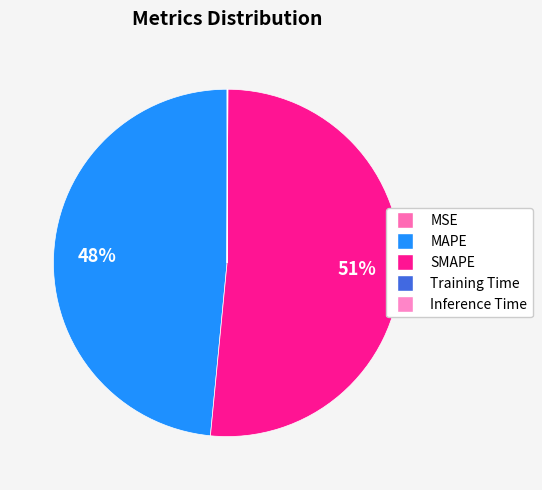

Rank the categories by value from lowest to highest.

MSE, Training Time, Inference Time, MAPE, SMAPE